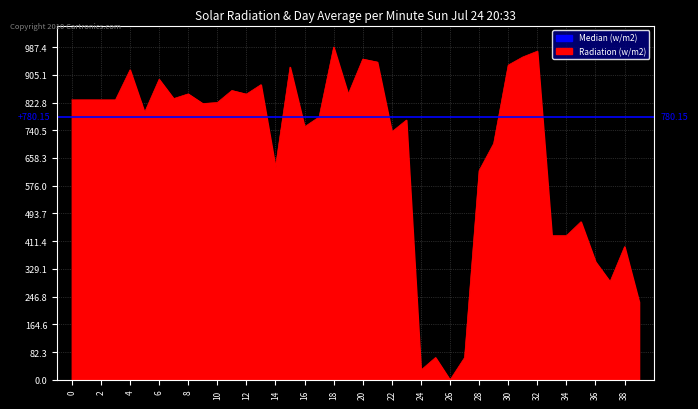

What is the greatest value displayed?

987.4